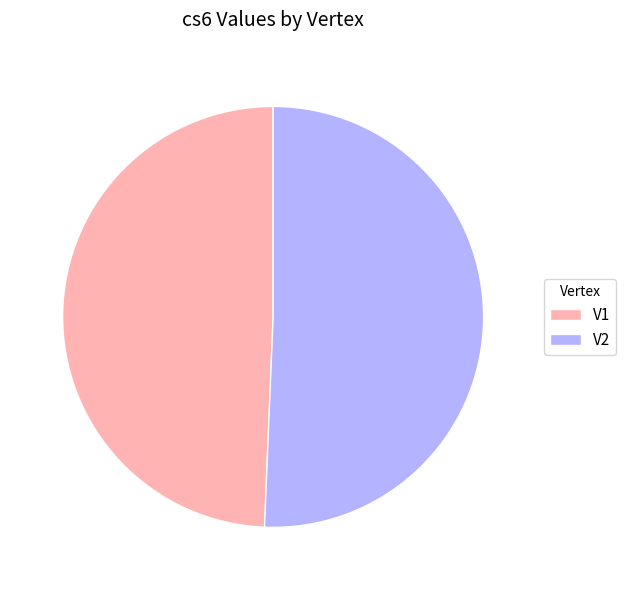

Is V1 the majority of the pie?

No